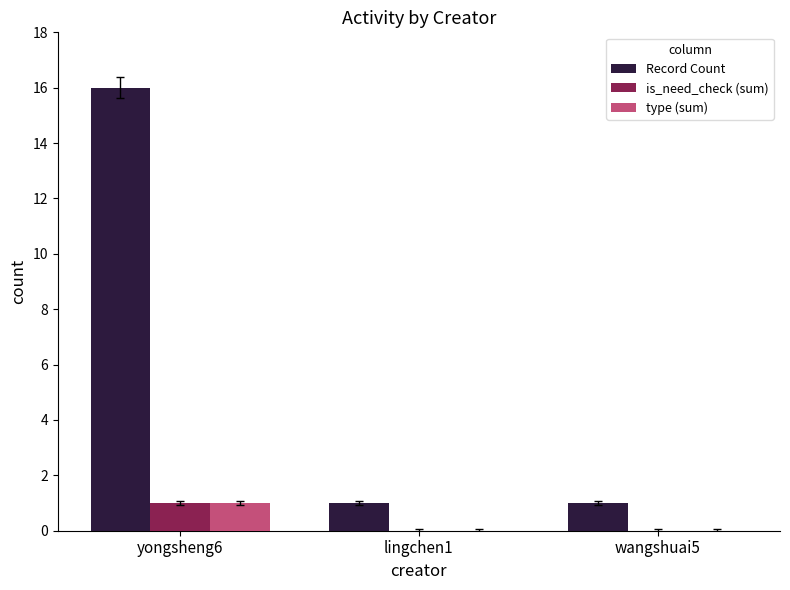

At which label does type (sum) reach its peak?

yongsheng6